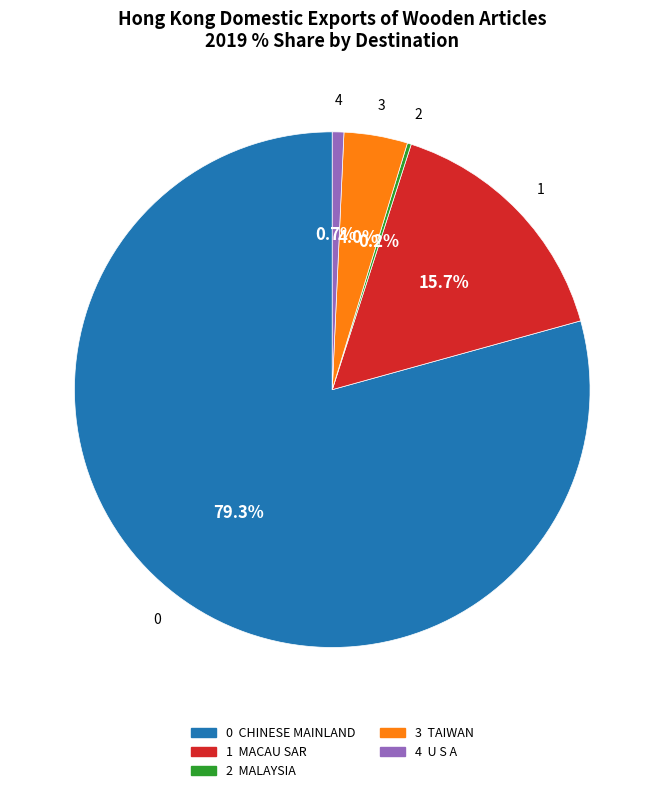

Is there any slice that represents more than half of the pie?

Yes